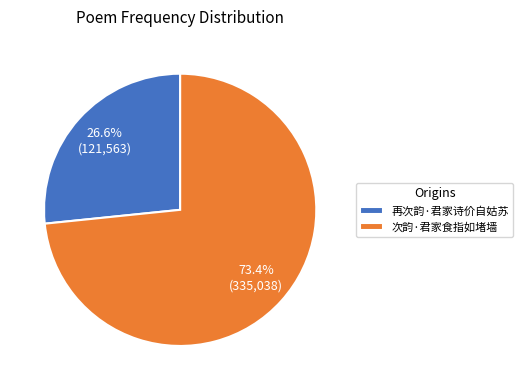

True or false: 再次韵·君家诗价自姑苏 accounts for 27% of the total.

True